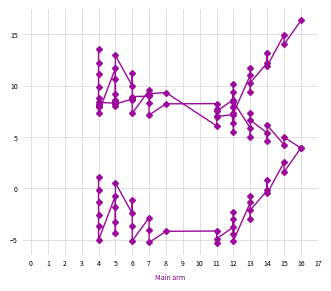

Does the chart display data point markers on the line(s)?

Yes